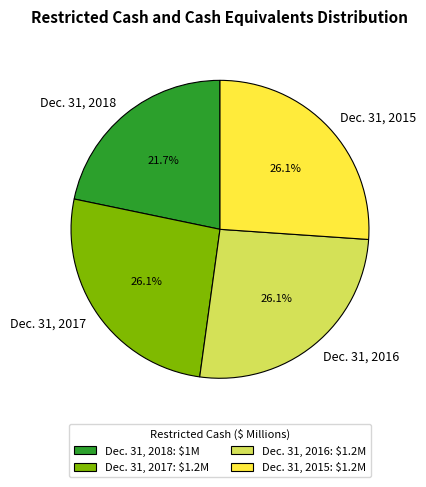

To the nearest percent, what portion does Dec. 31, 2015 represent?

26%